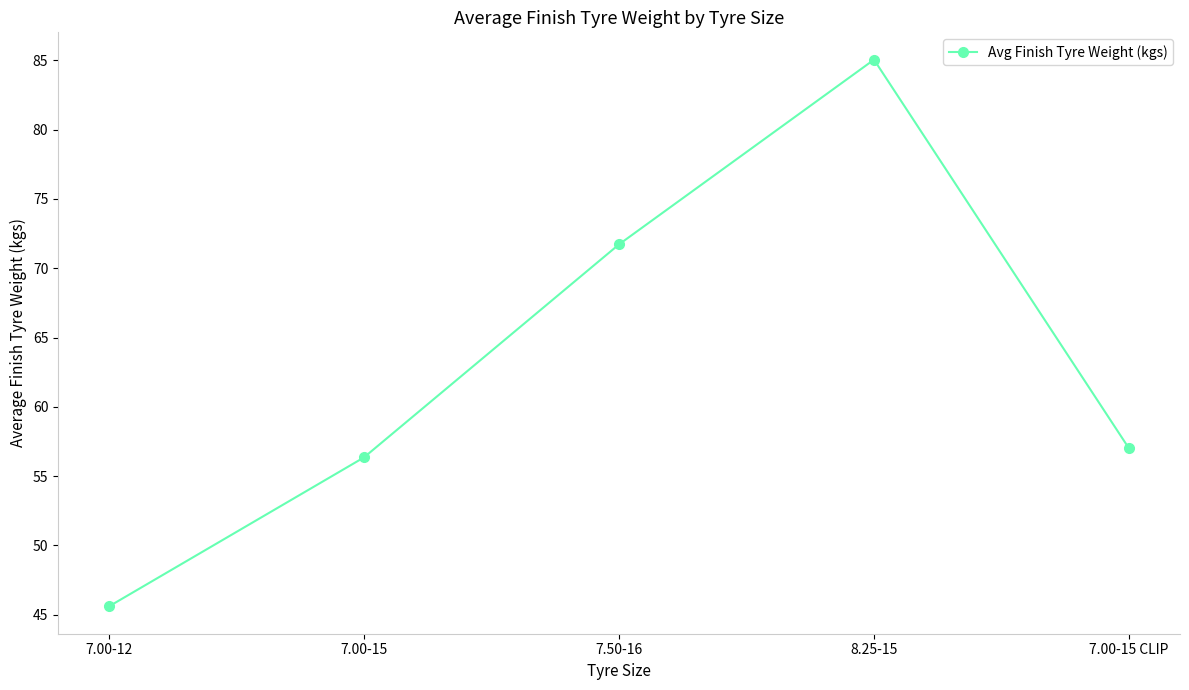

Which has a higher value, 7.00-12 or 7.00-15?

7.00-15